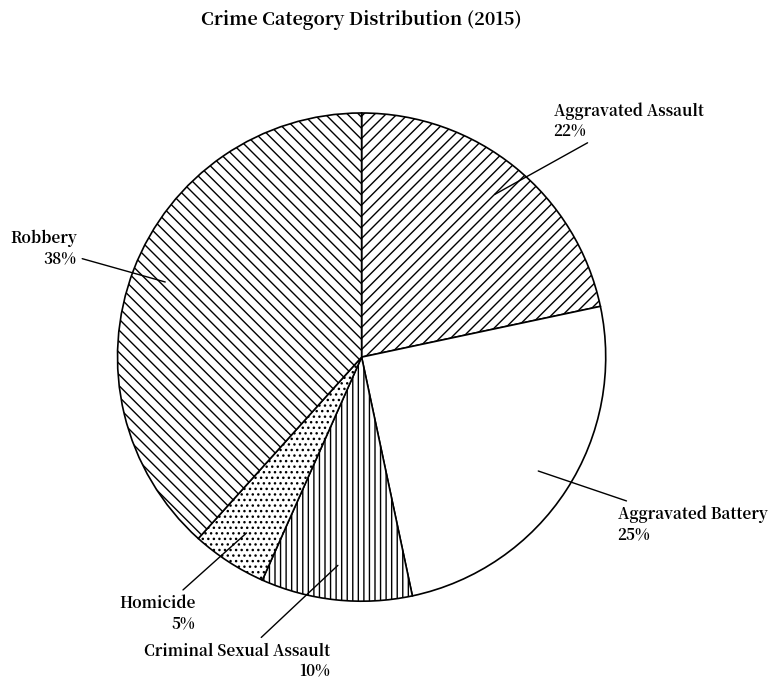

Rank the categories by value from highest to lowest.

Robbery, Aggravated Battery, Aggravated Assault, Criminal Sexual Assault, Homicide